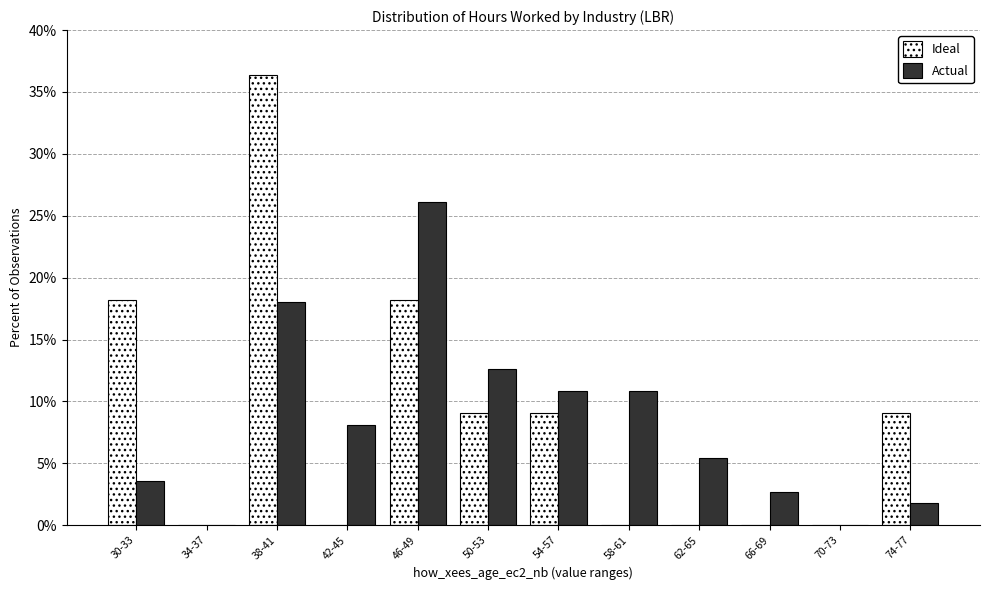

Reading left to right, what are all the values shown in this chart?

Ideal: 30-33=18.2	34-37=0.0	38-41=36.4	42-45=0.0	46-49=18.2	50-53=9.1	54-57=9.1	58-61=0.0	62-65=0.0	66-69=0.0	70-73=0.0	74-77=9.1
Actual: 30-33=3.6	34-37=0.0	38-41=18.0	42-45=8.1	46-49=26.1	50-53=12.6	54-57=10.8	58-61=10.8	62-65=5.4	66-69=2.7	70-73=0.0	74-77=1.8